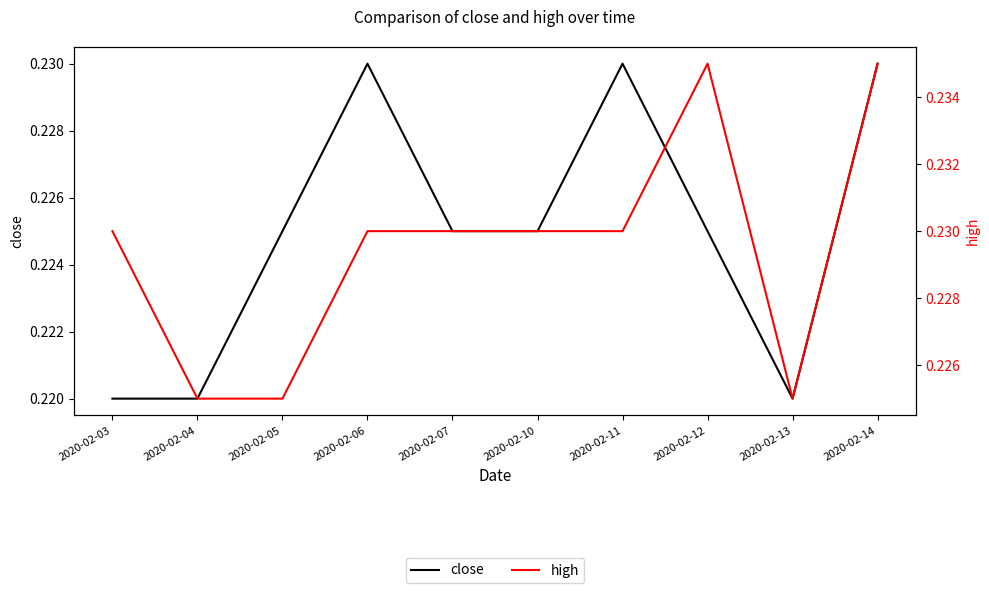

Where is close nearest to the value 0?

2020-02-03